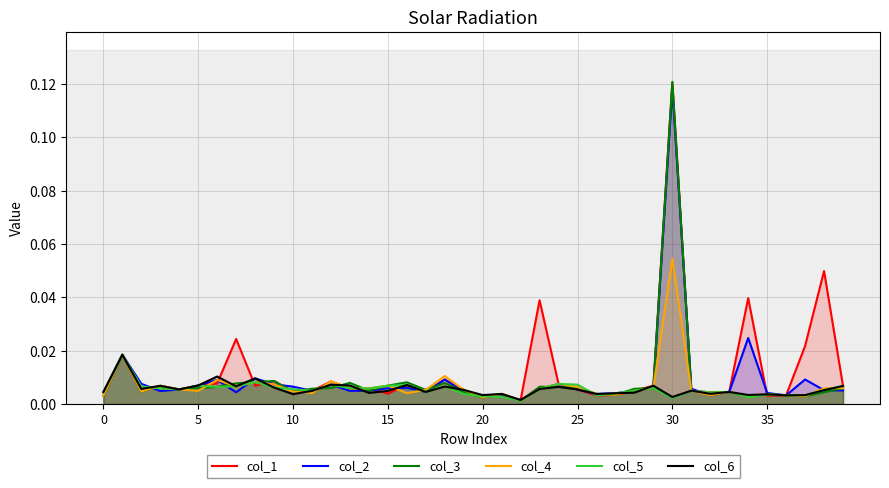

How many data points does each series have?

40